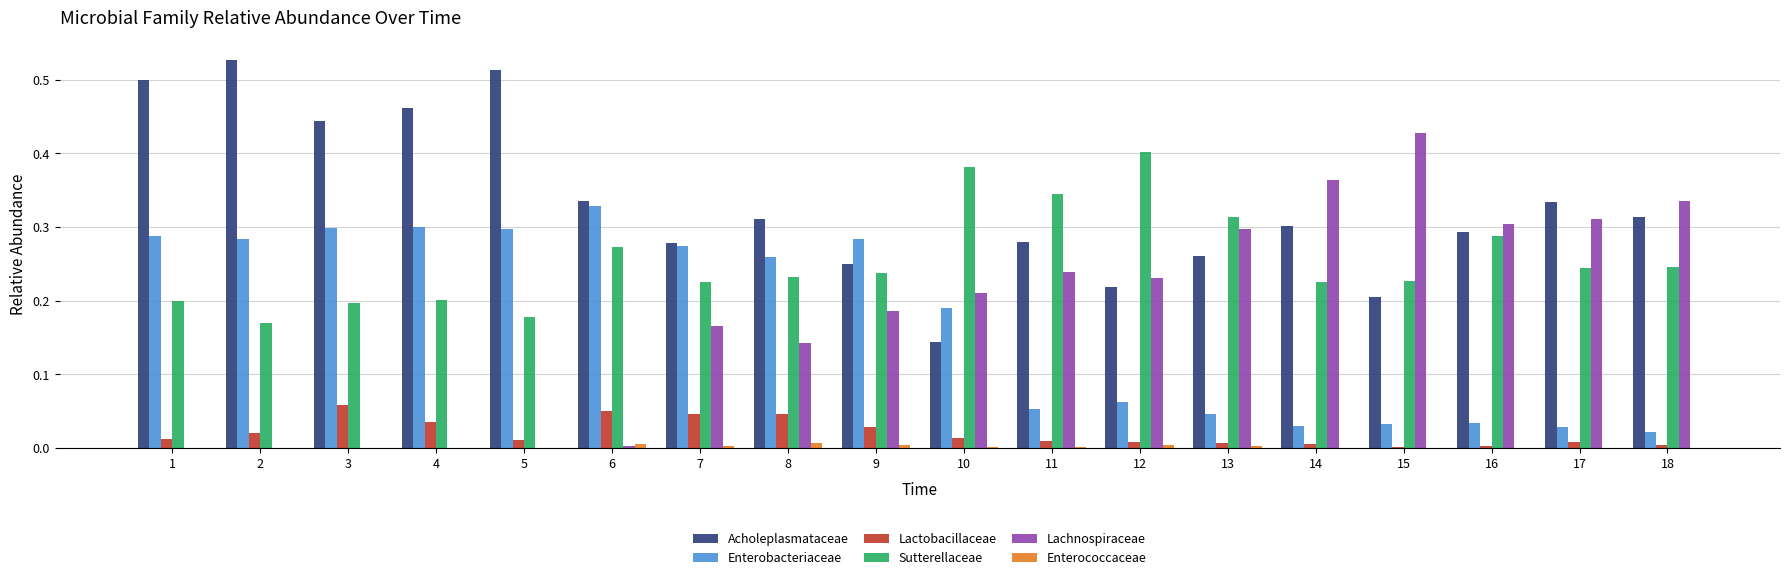

Which series has the largest total across all categories?

Acholeplasmataceae